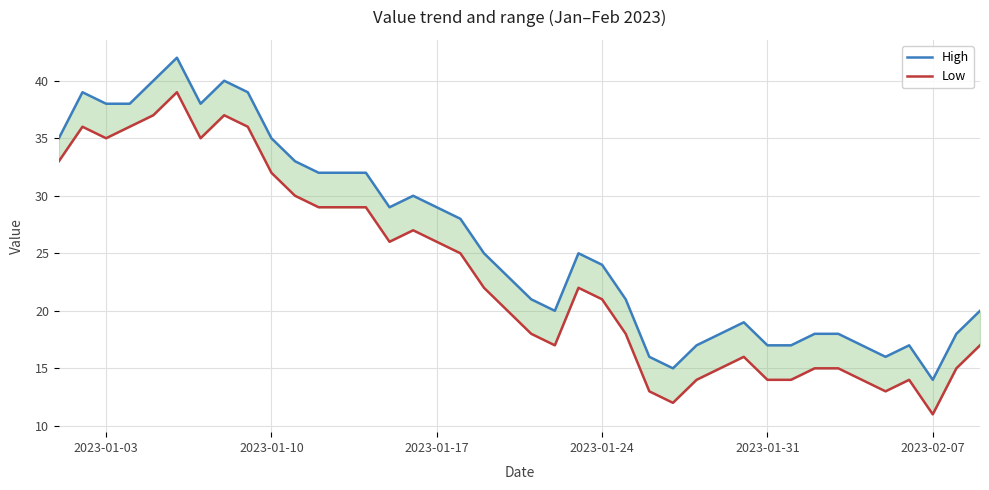

What is the minimum value shown in the chart?

11